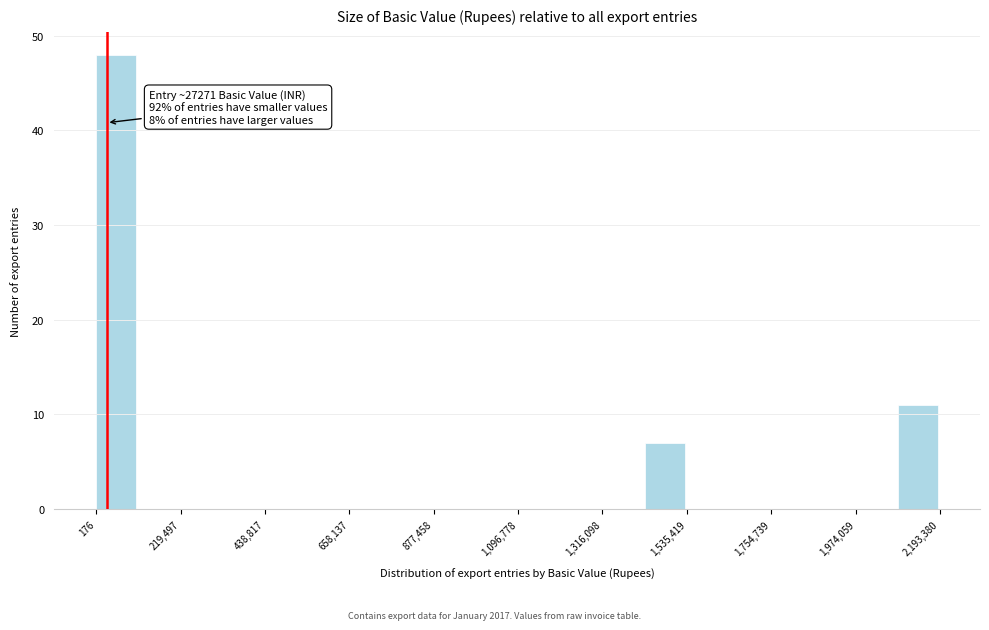

Around what value on the x-axis is the tallest bar? Give the approximate position of its centre, as read against the axis.

50000